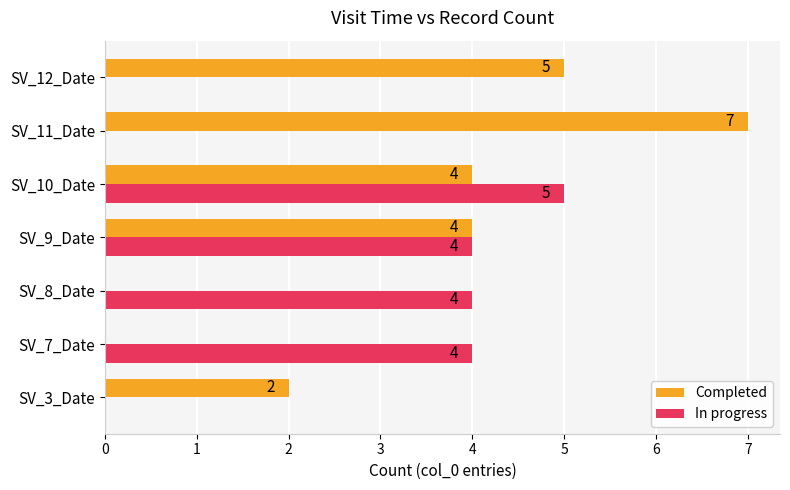

The value of In progress at SV_3_Date is -2. True or false?

False